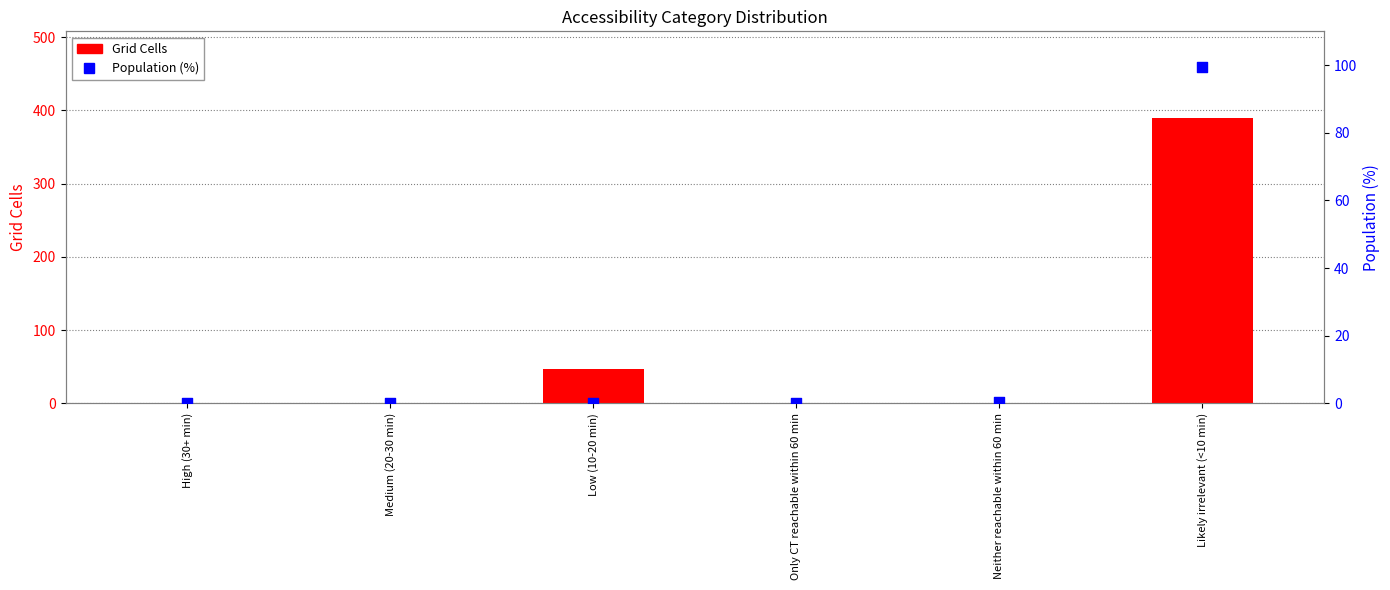

Which series reaches the minimum Y coordinate?

Grid Cells